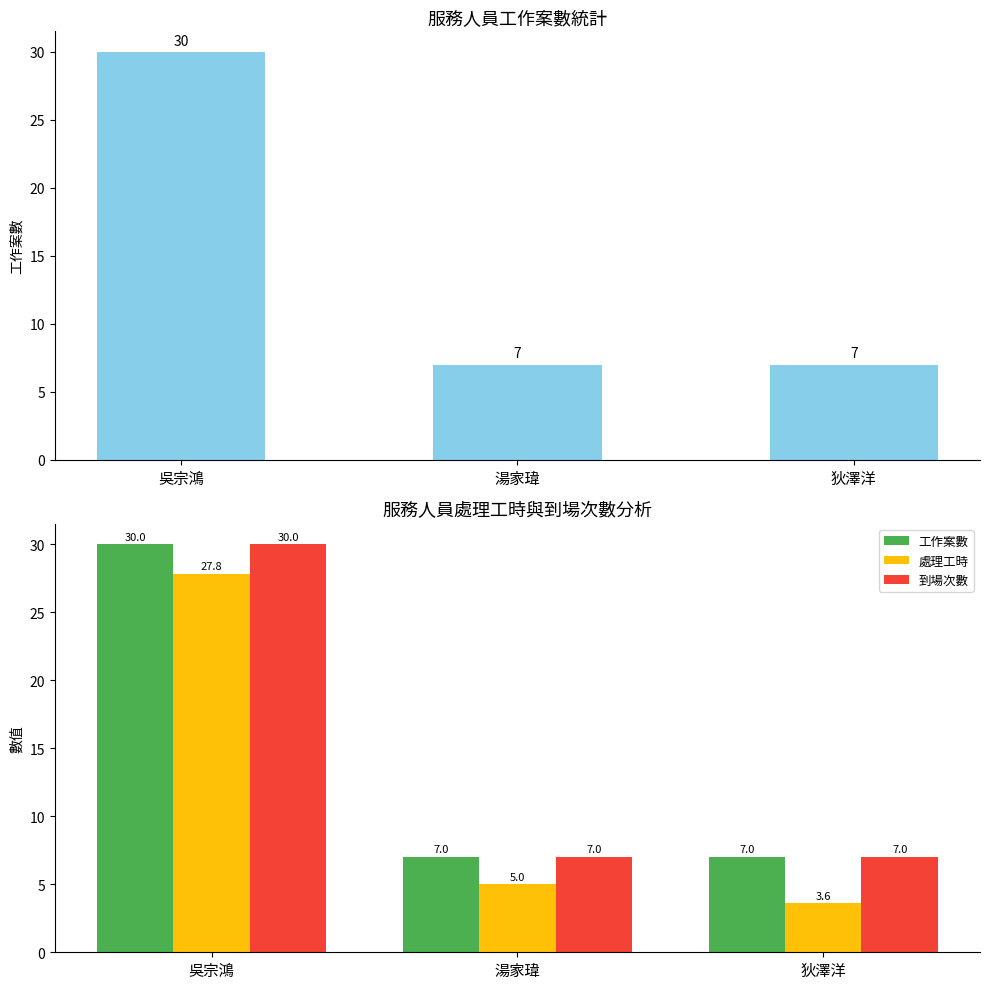

What is the lowest value of the 處理工時 series?

3.6